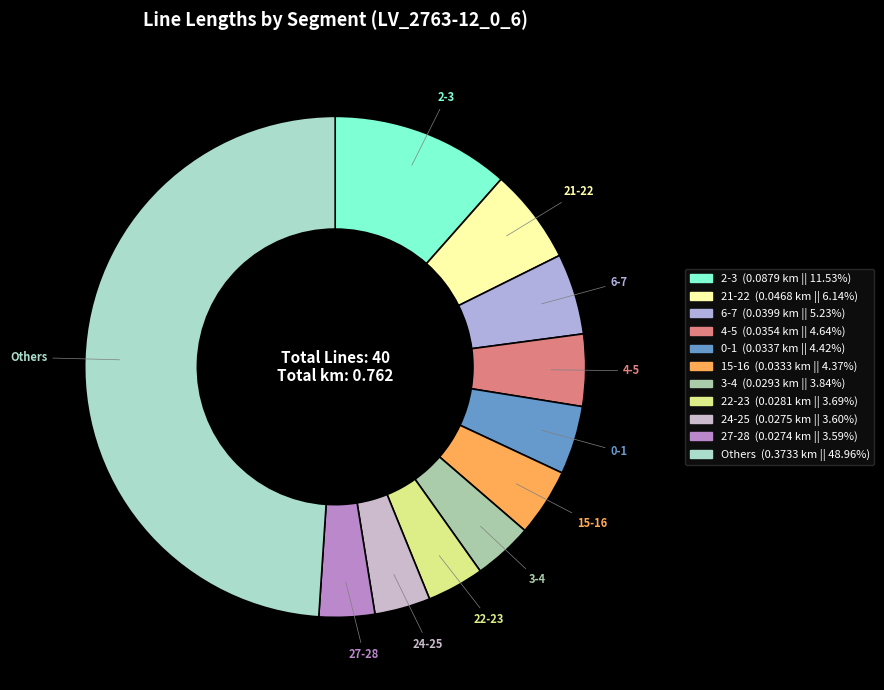

Do 21-22 and 15-16 together represent more than half of the pie?

No